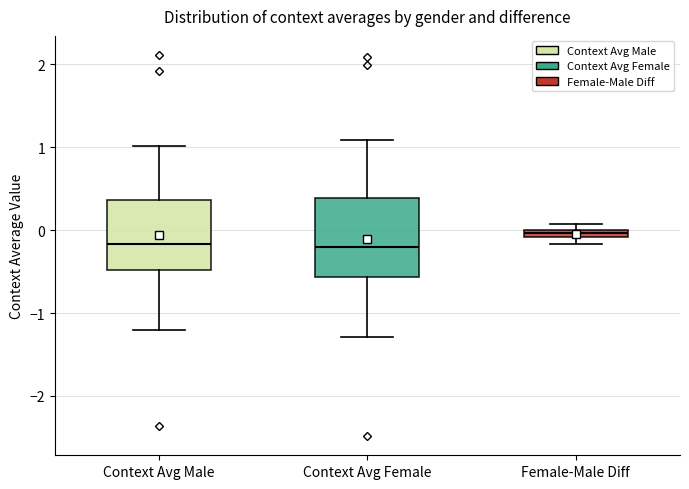

Where is the lower edge of the box for Female-Male Diff on the y-axis? The values are not printed on the chart, so give them approximately, as read against the axis.

-0.1